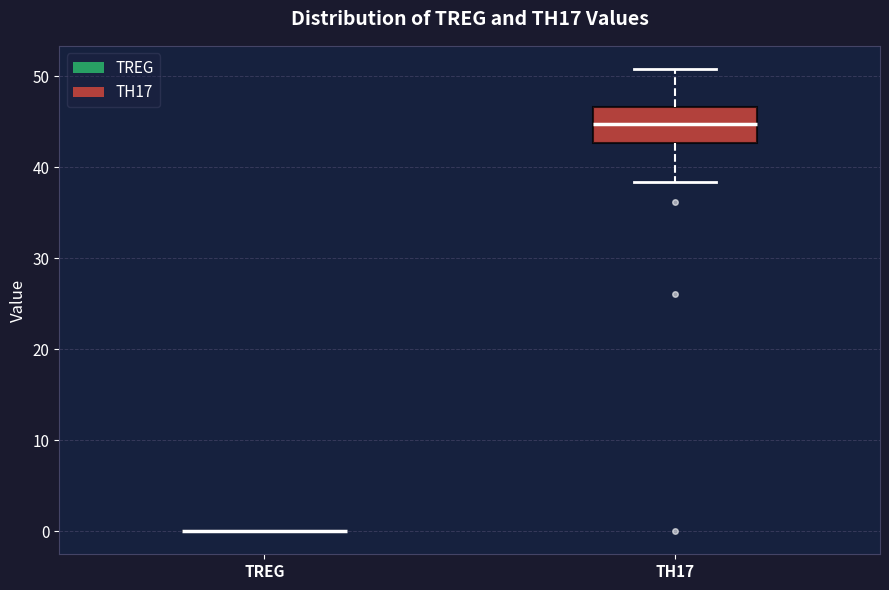

Reading left to right, read every box against the y-axis: the position of its median line, the range the box covers, and the ends of its whiskers. The values are not printed on the chart, so give them approximately, as read against the axis.

TREG: box collapsed to a line at 0, whiskers 0 to 0
TH17: median 45, box 43 to 47, whiskers 38 to 51